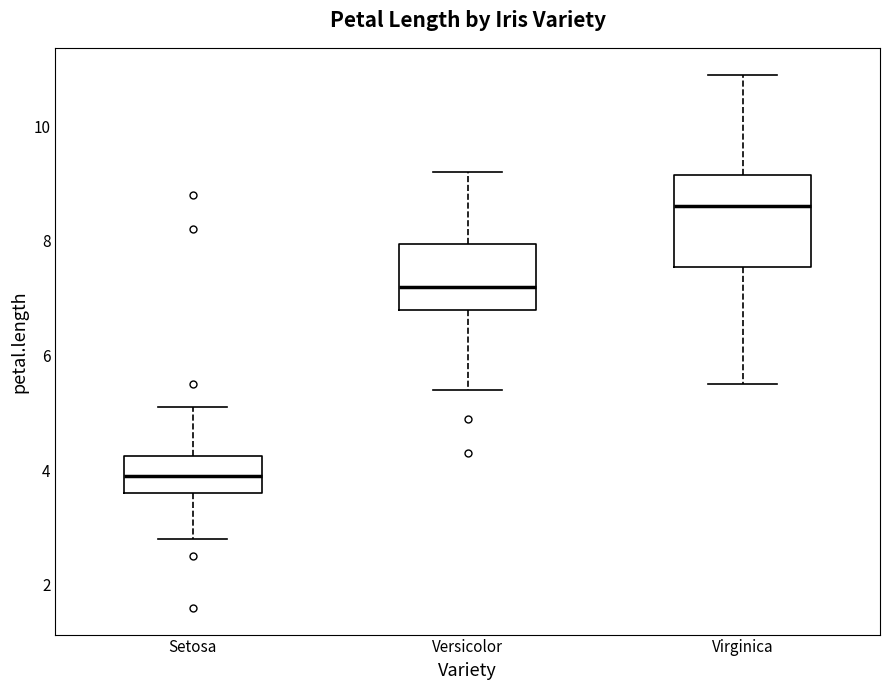

Which box's median line is the lowest?

Setosa